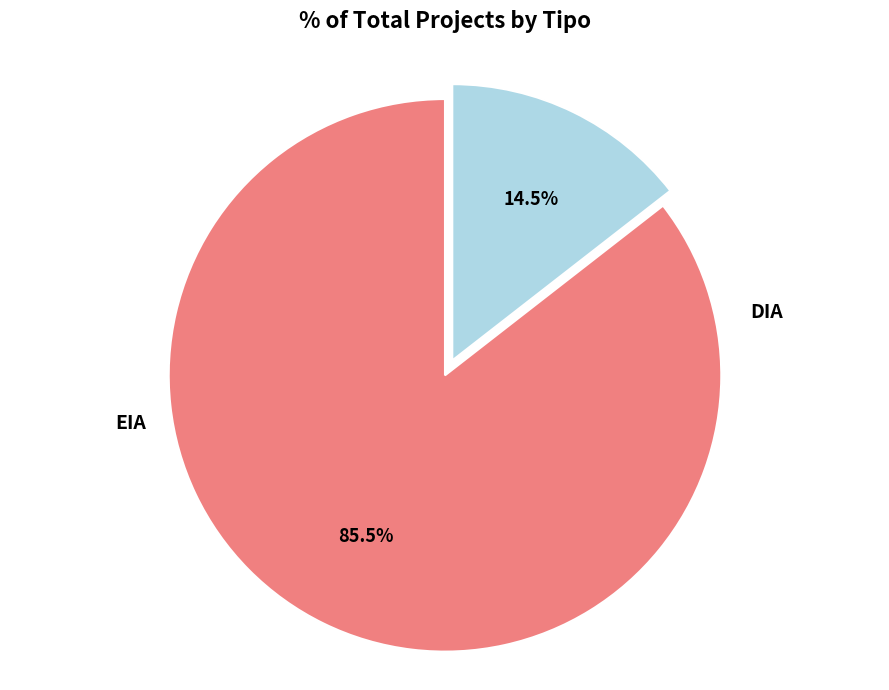

How many segments does this pie chart have?

2